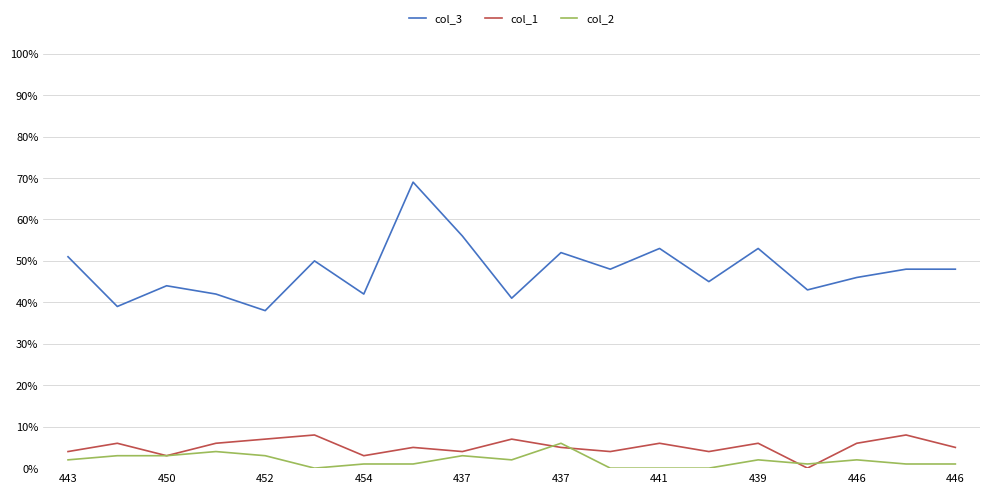

How many col_2 values are between 1 and 3?

13